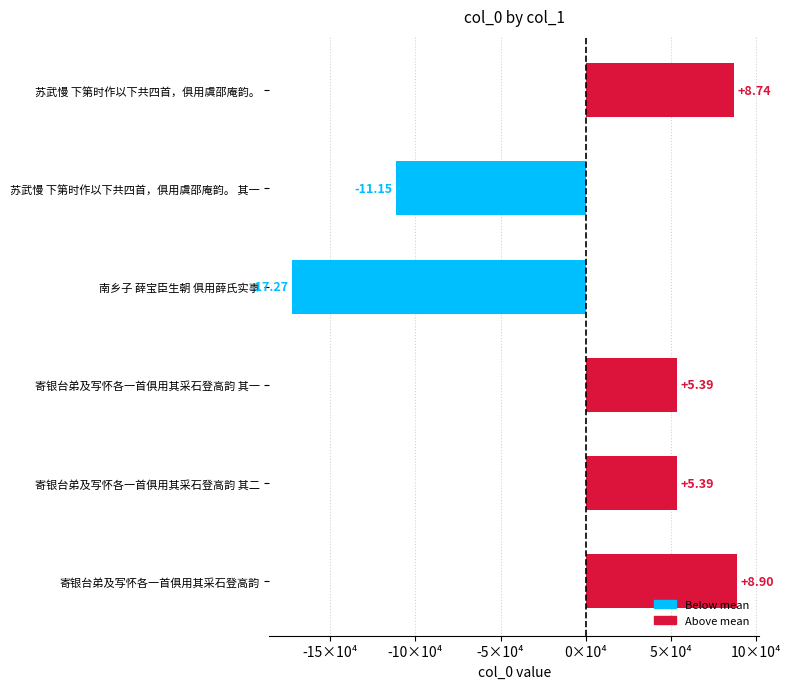

Are the bars horizontal?

Yes